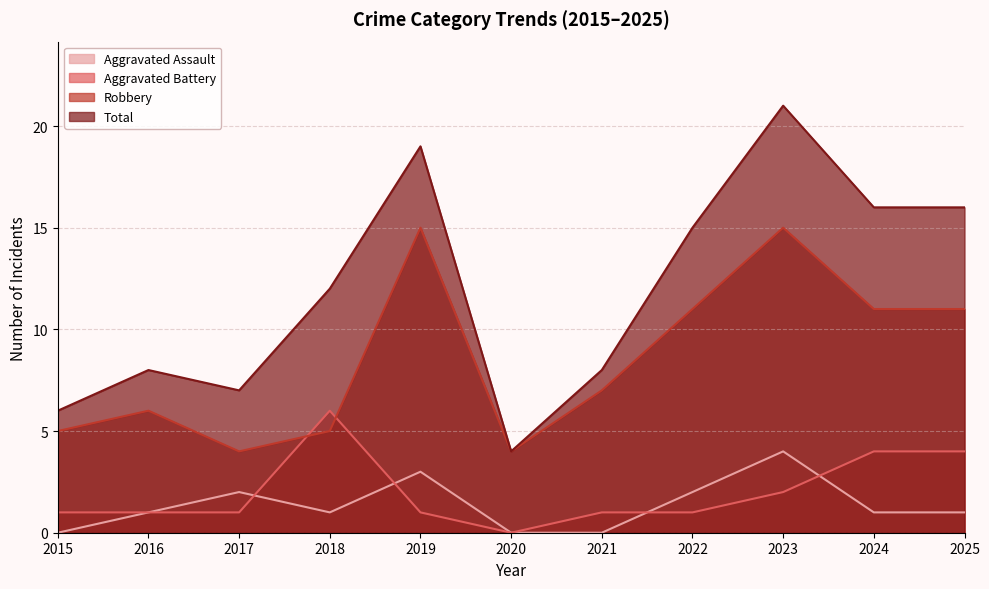

At 2017, list the series in order from smallest to largest.

Aggravated Battery, Aggravated Assault, Robbery, Total